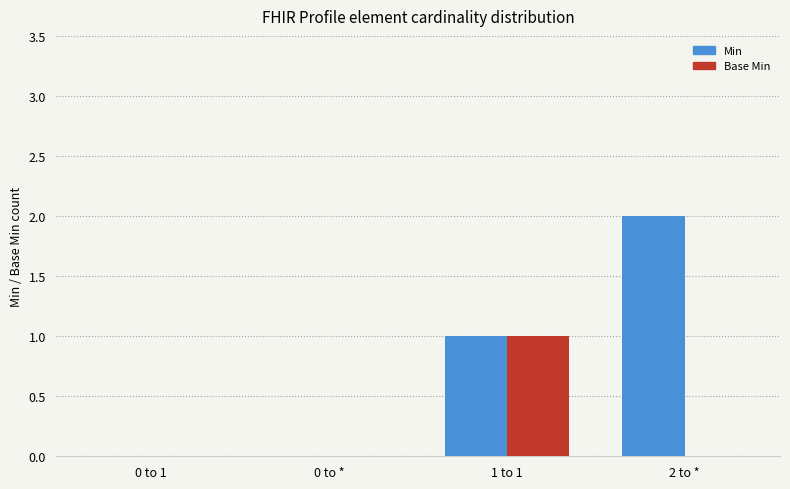

How many data points does each series have?

4